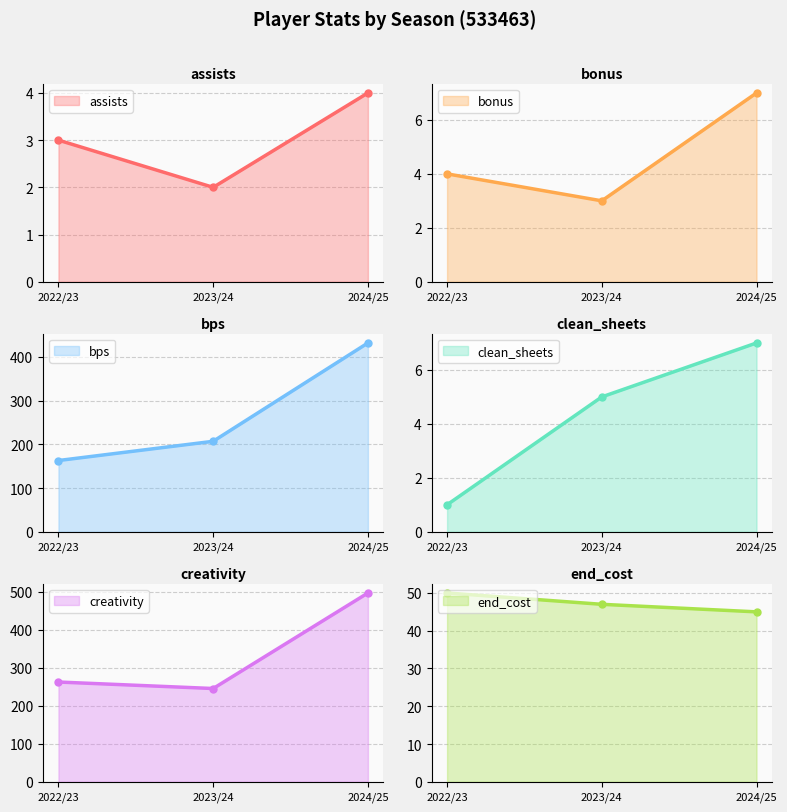

Reading left to right, transcribe all the data shown in this chart.

assists: 2022/23=3.0	2023/24=2.0	2024/25=4.0
bonus: 2022/23=4.0	2023/24=3.0	2024/25=7.0
bps: 2022/23=163.0	2023/24=207.0	2024/25=432.0
clean_sheets: 2022/23=1.0	2023/24=5.0	2024/25=7.0
creativity: 2022/23=262.5	2023/24=245.4	2024/25=496.8
end_cost: 2022/23=50.0	2023/24=47.0	2024/25=45.0